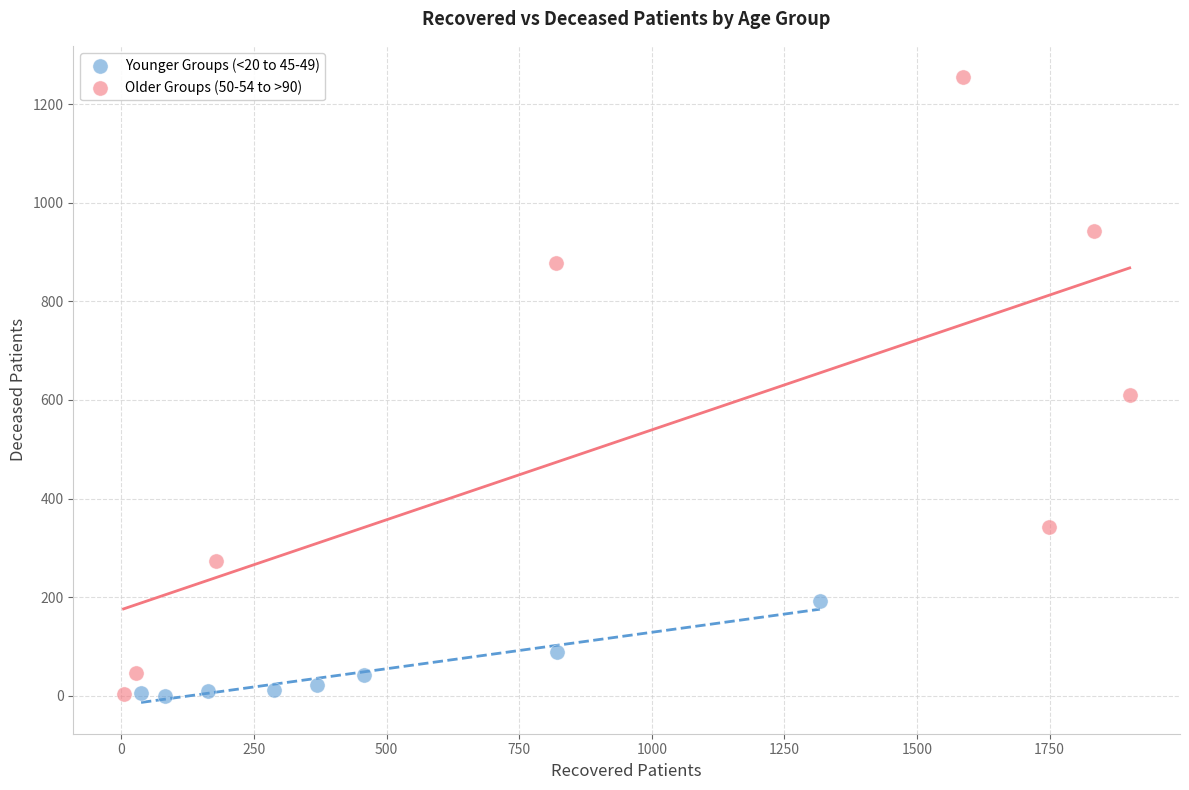

Which series has the widest spread of Y values?

Older Groups (50-54 to >90)